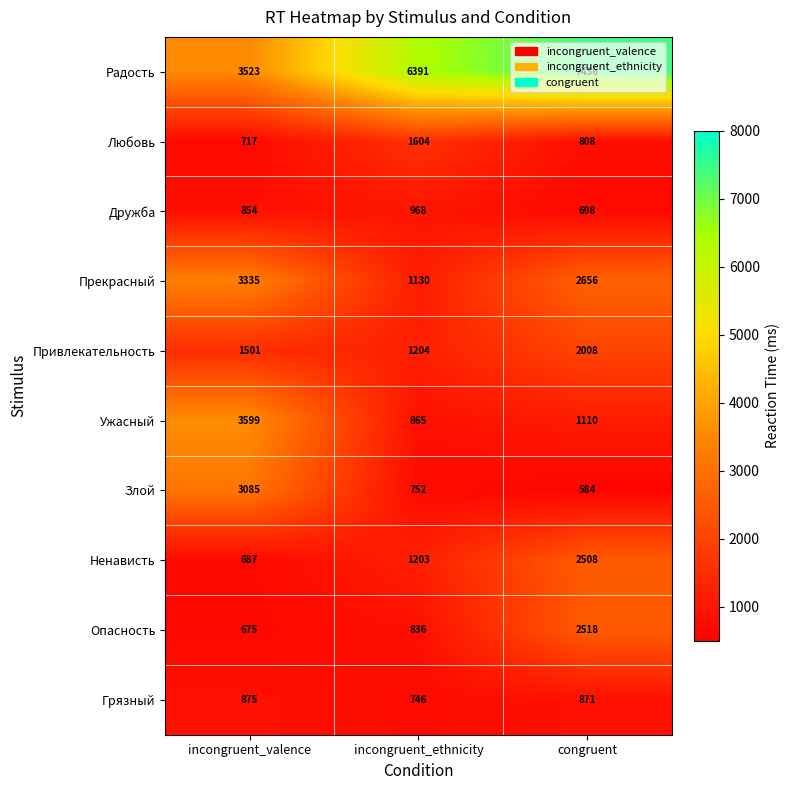

What is the total value across all series at congruent?

21197